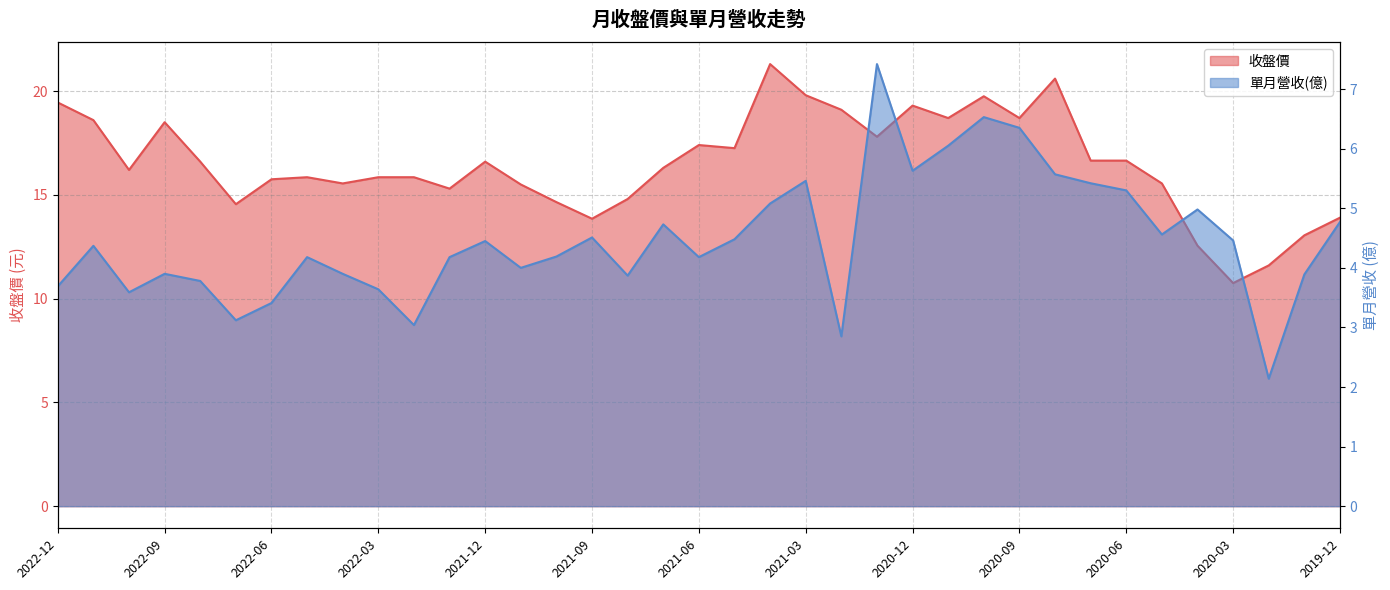

Reading left to right, list all the values displayed in this chart.

收盤價: 19.4	18.6	16.2	18.5	16.6	14.6	15.8	15.8	15.6	15.8	15.8	15.3	16.6	15.5	14.7	13.8	14.8	16.3	17.4	17.2	21.3	19.8	19.1	17.8	19.3	18.7	19.8	18.7	20.6	16.6	16.6	15.6	12.6	10.8	11.6	13.1	13.9
單月營收(億): 3.7	4.4	3.6	3.9	3.8	3.1	3.4	4.2	3.9	3.6	3.0	4.2	4.5	4.0	4.2	4.5	3.9	4.7	4.2	4.5	5.1	5.5	2.9	7.4	5.6	6.0	6.5	6.3	5.6	5.4	5.3	4.6	5.0	4.5	2.1	3.9	4.8